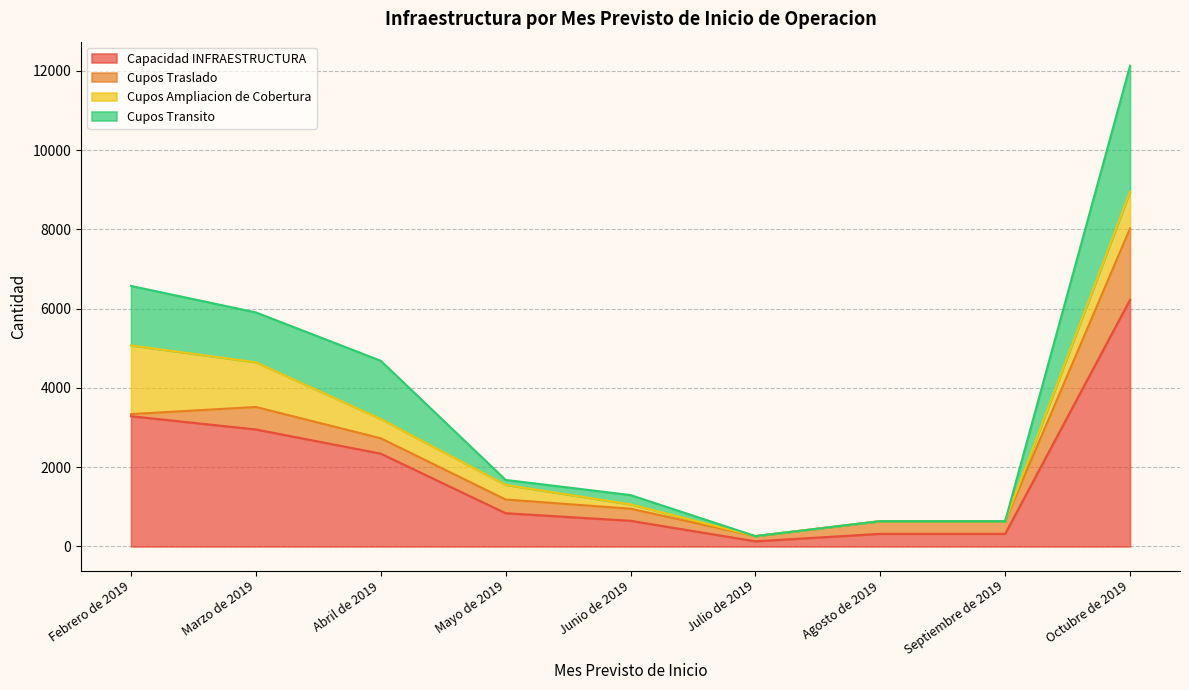

The Cupos Transito series shows 2381 at Abril de 2019. True or false?

False